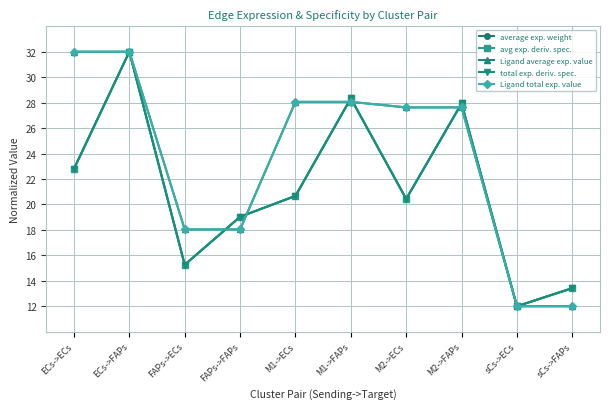

What is the spread (max minus min) of values at FAPs->ECs?

2.8